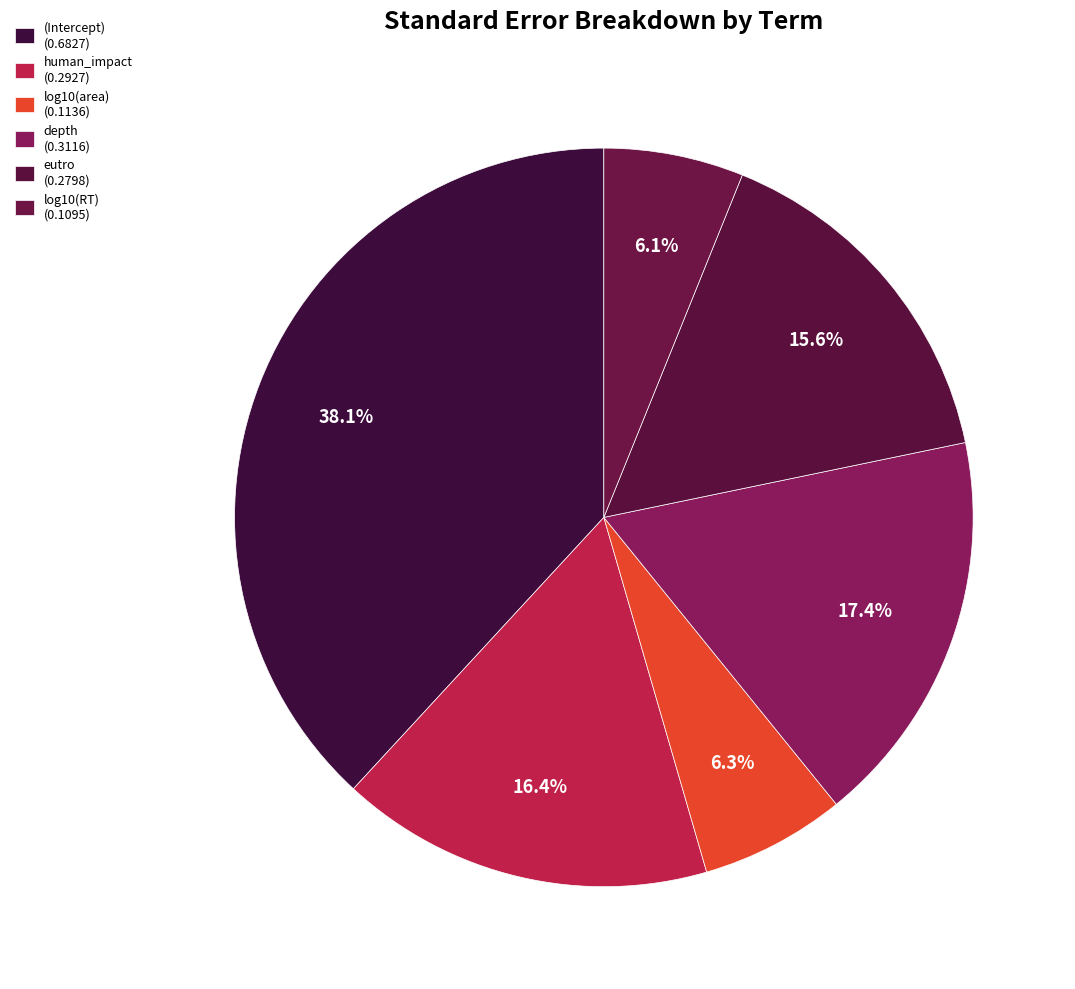

To the nearest percent, what percentage of the pie is depth?

17%